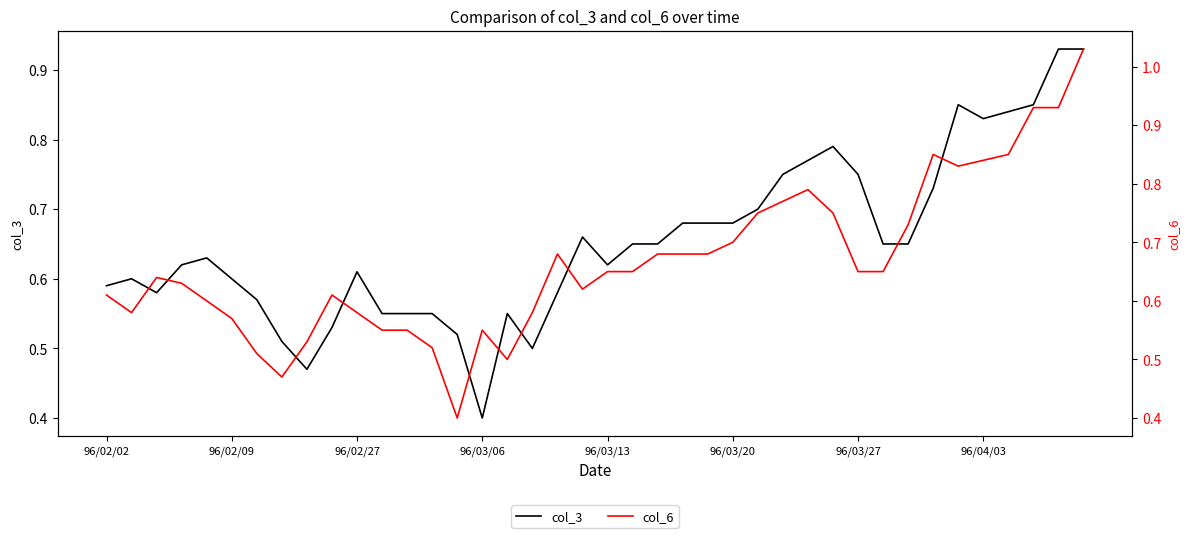

True or false: col_6 has more than 2 interior local peaks.

True